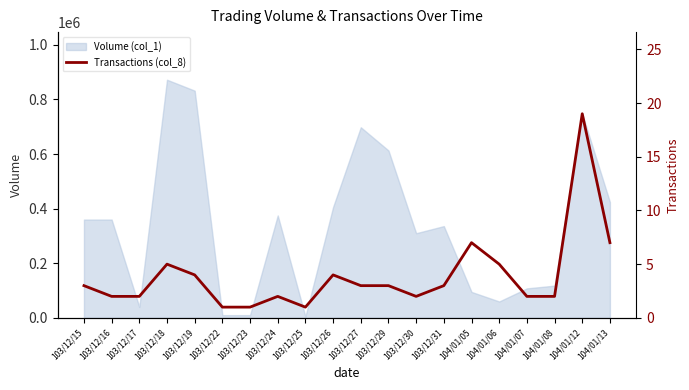

Which has a higher value, 103/12/31 or 103/12/30?

103/12/31